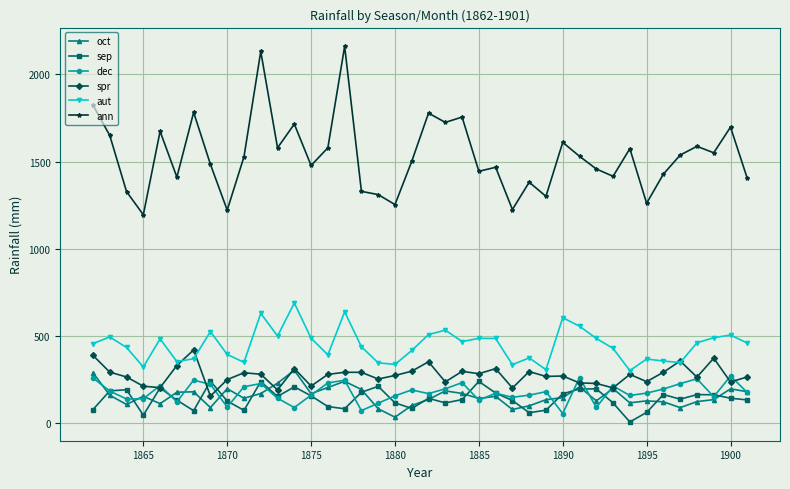

Rank the series by their maximum value, from highest to lowest.

ann, aut, spr, oct, dec, sep